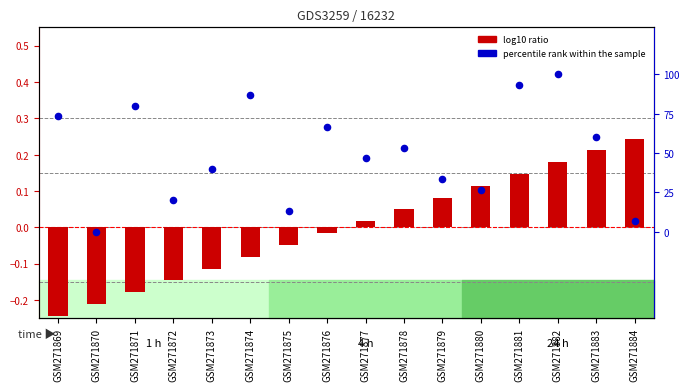

Is the value of percentile rank within the sample at GSM271869 greater than the value of log10 ratio at GSM271870?

Yes